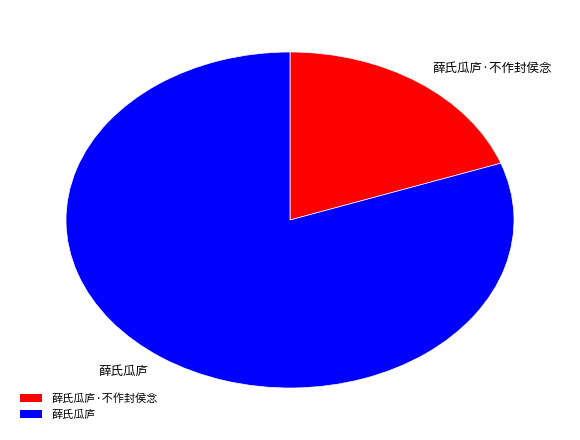

How many slices are in this pie chart?

2